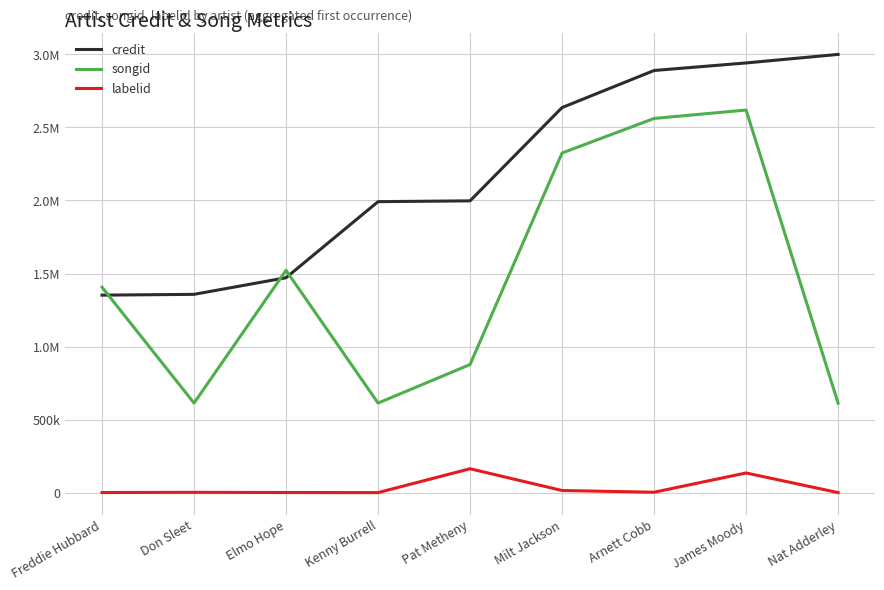

What is the spread (max minus min) of values at Milt Jackson?

2619426